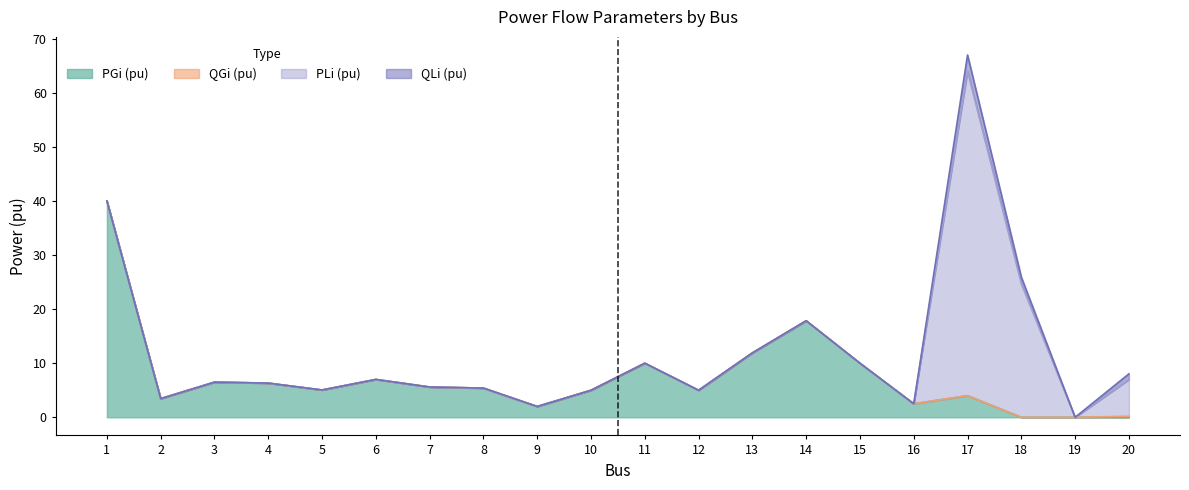

True or false: PGi (pu) has a value of 2.5 at 16.

True